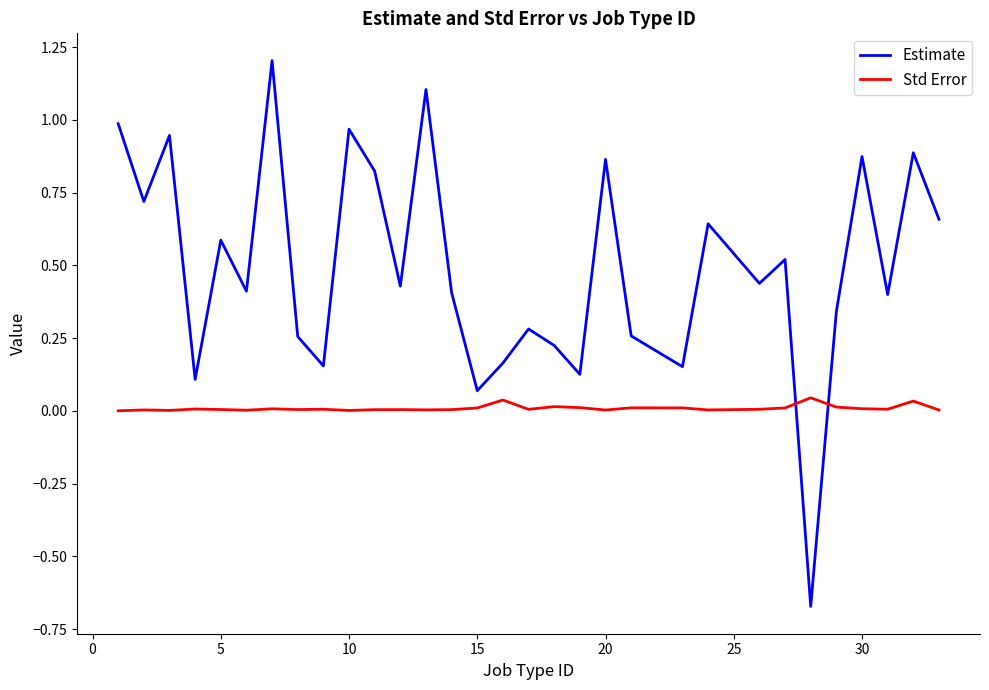

How many negative values does the Estimate series have?

1